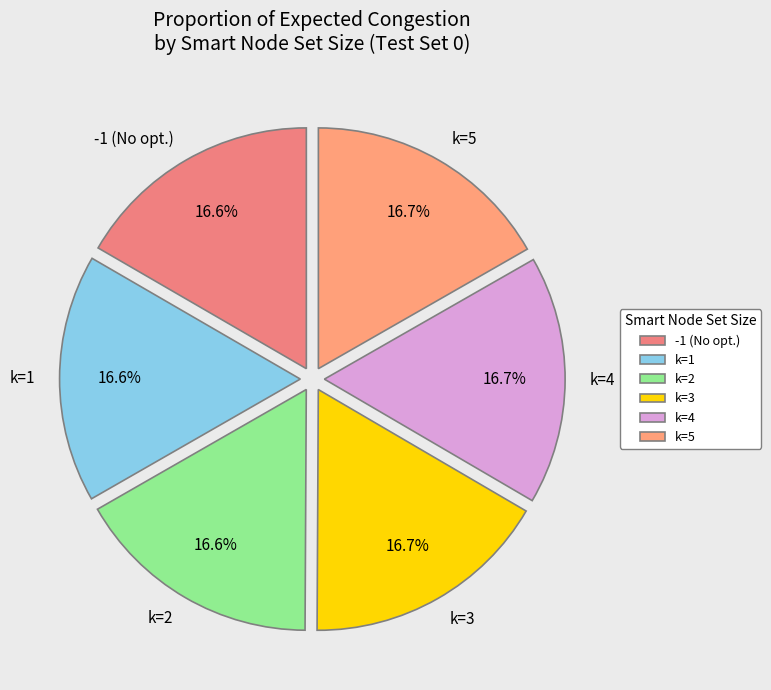

Does k=5 account for over 50% of the chart?

No